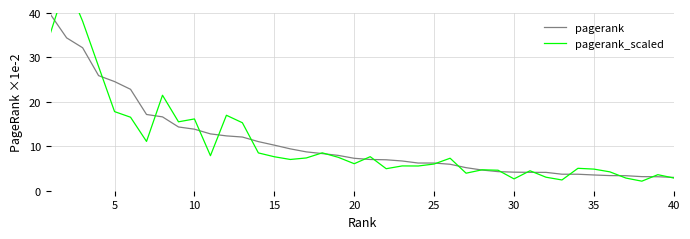

What is the maximum value for pagerank?

39.6